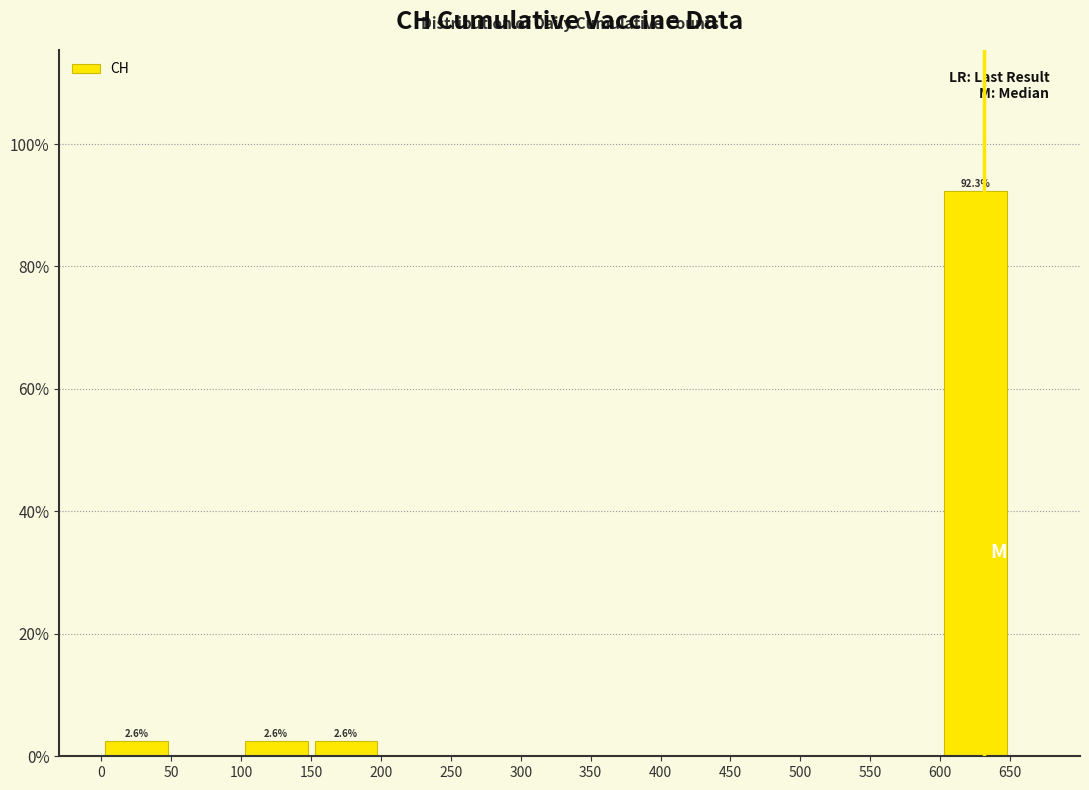

Over which range of the x-axis is the bar tallest?

600 to 650